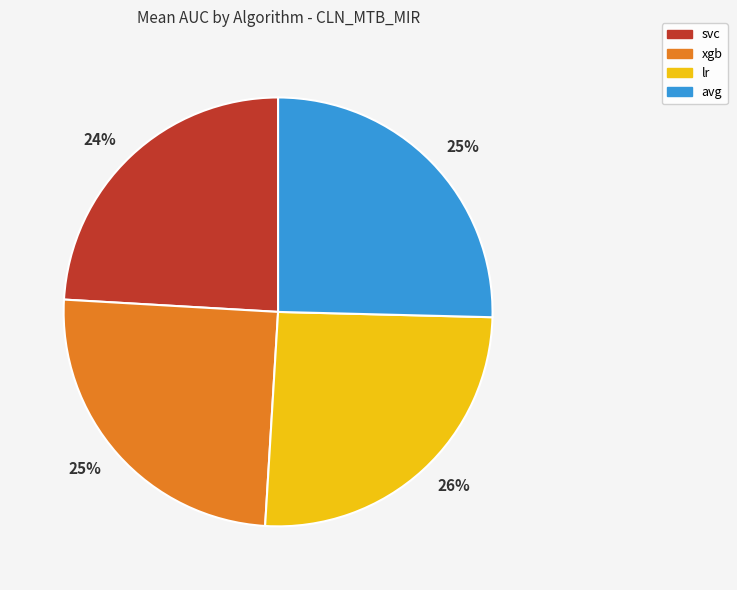

Is there a majority slice in this chart?

No